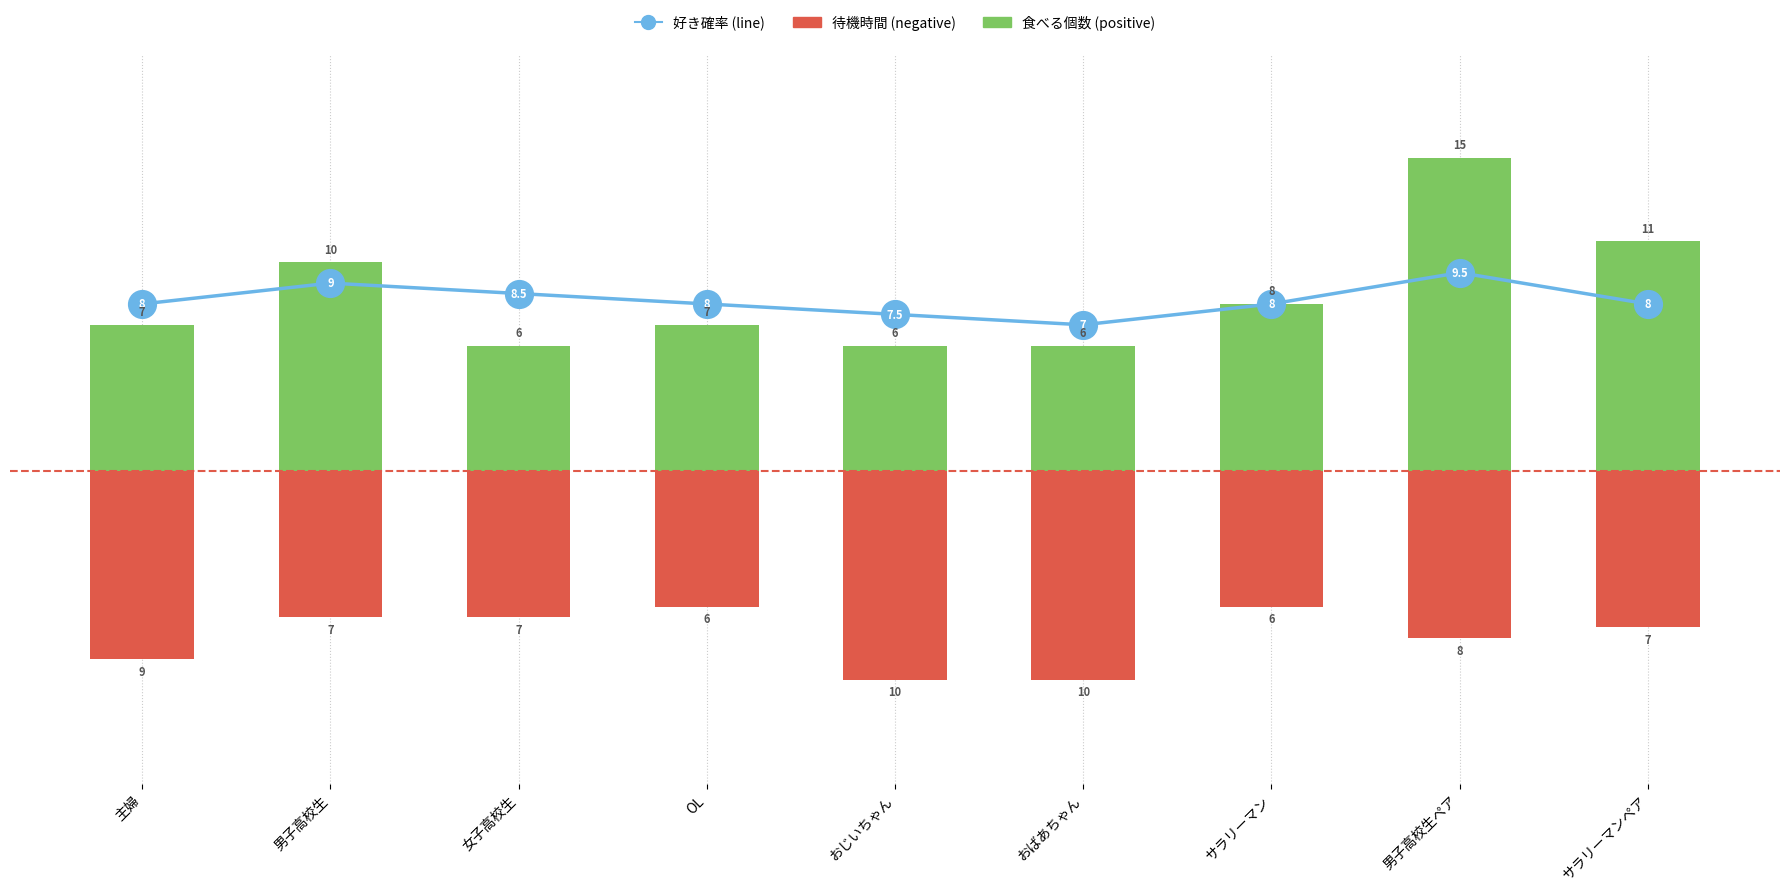

Which series has the largest total across all categories?

食べる個数 (positive)